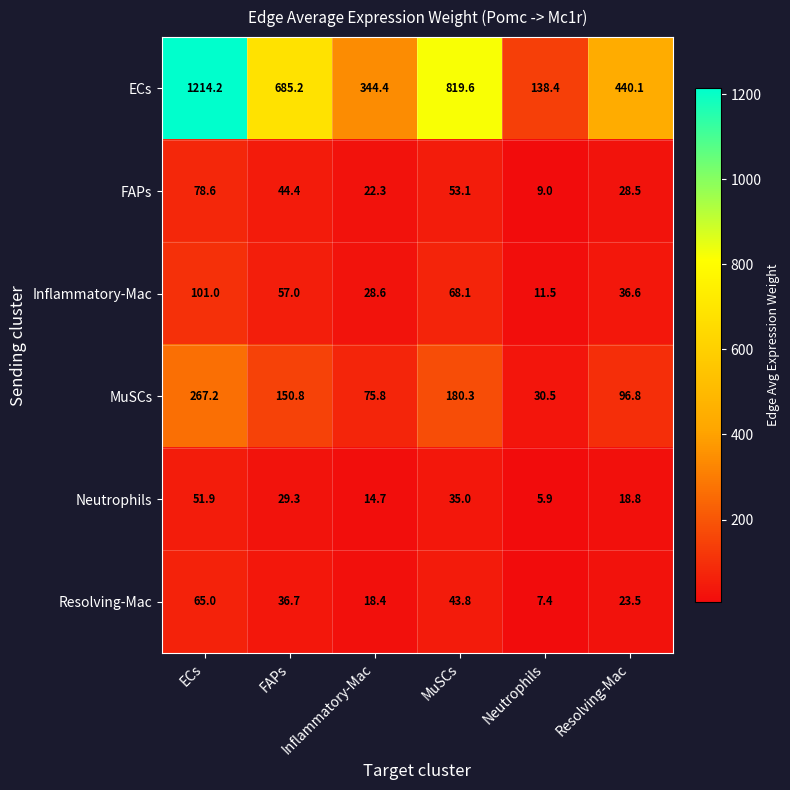

Where does the Resolving-Mac series first go above 36?

ECs